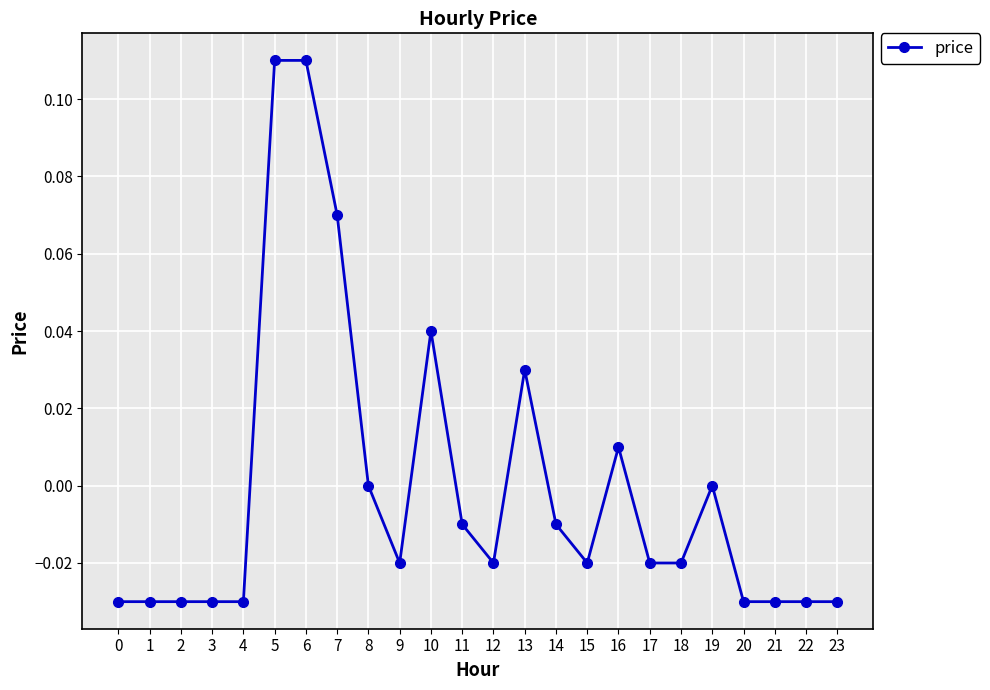

Is it true that the value at 23 is -0.0?

True